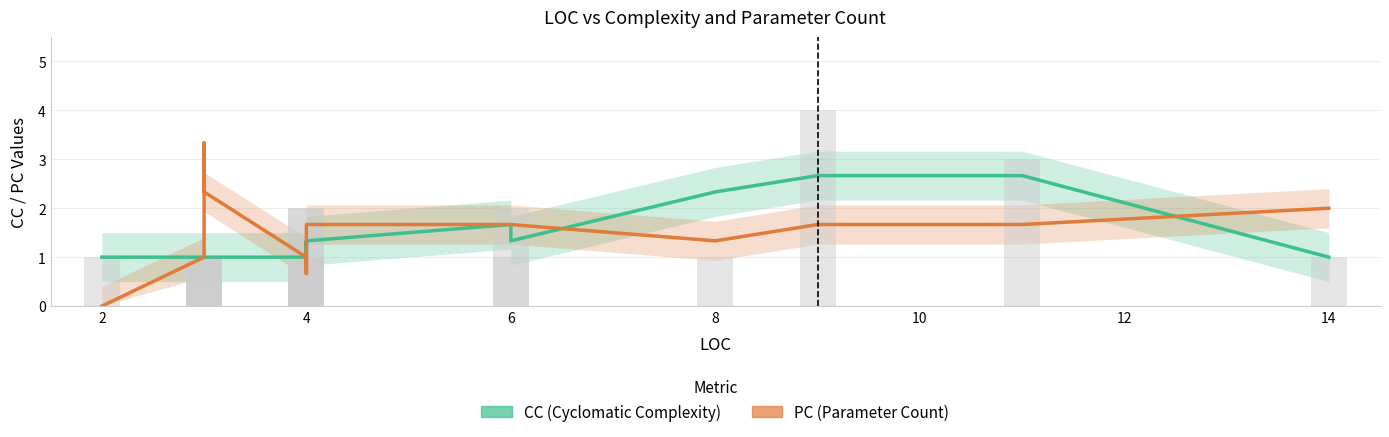

Which series has the largest total across all categories?

PC (Parameter Count)